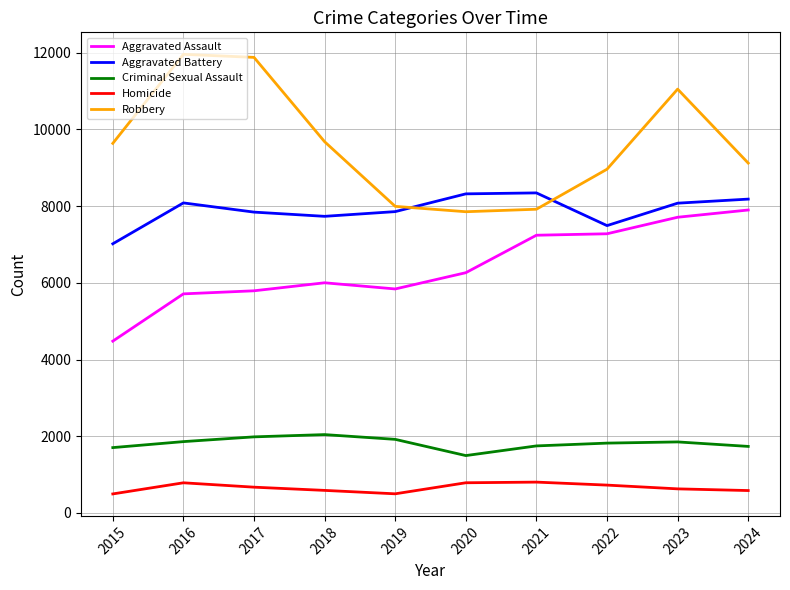

What is the total value across all series at 2019?

24112